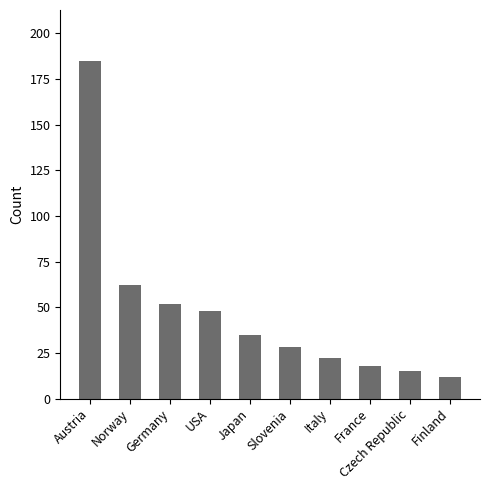

Reading right to left, list all the values displayed in this chart.

12	15	18	22	28	35	48	52	62	185